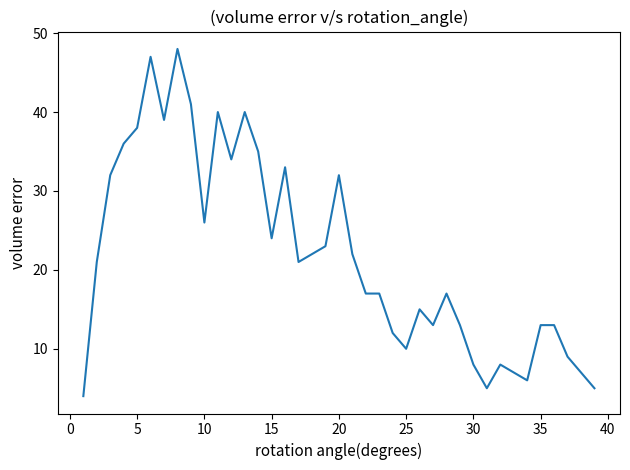

What is the smallest value displayed?

4